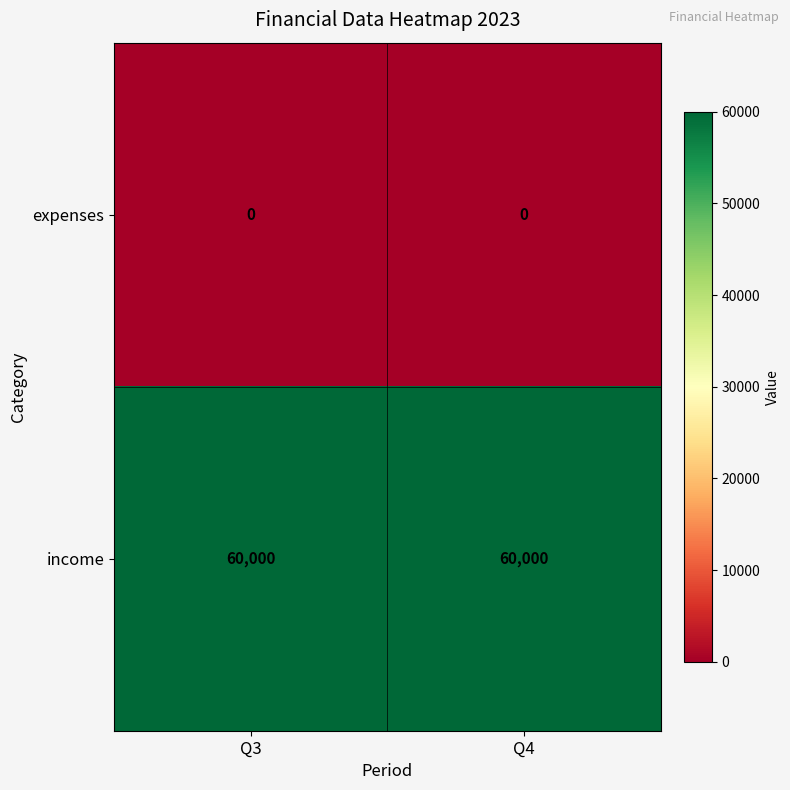

At Q3, list the series in order from smallest to largest.

expenses, income